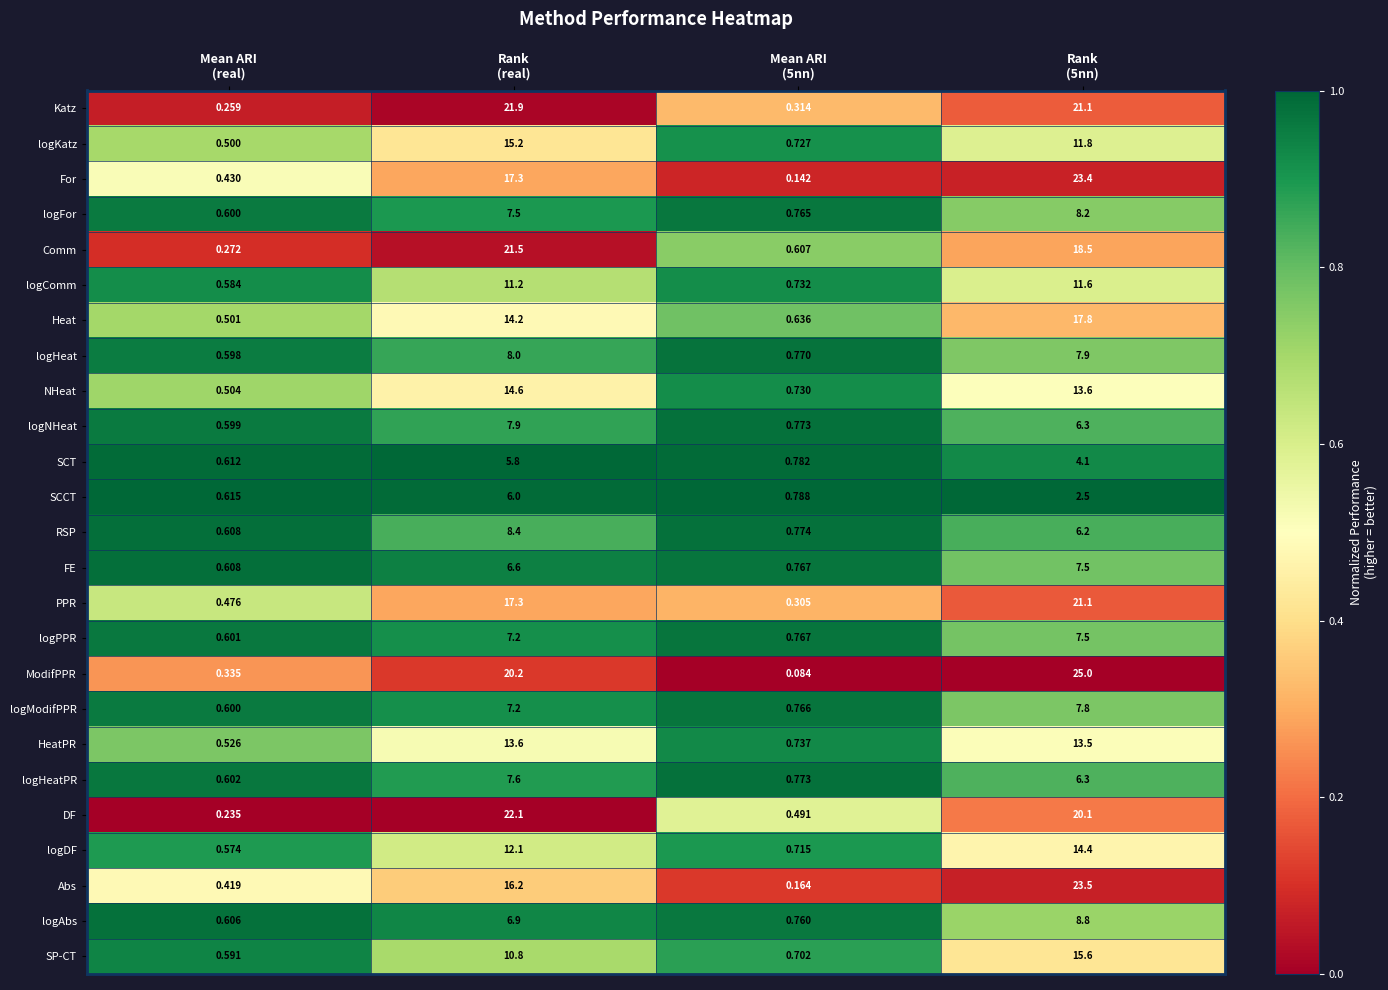

Which series has the widest spread of values?

ModifPPR